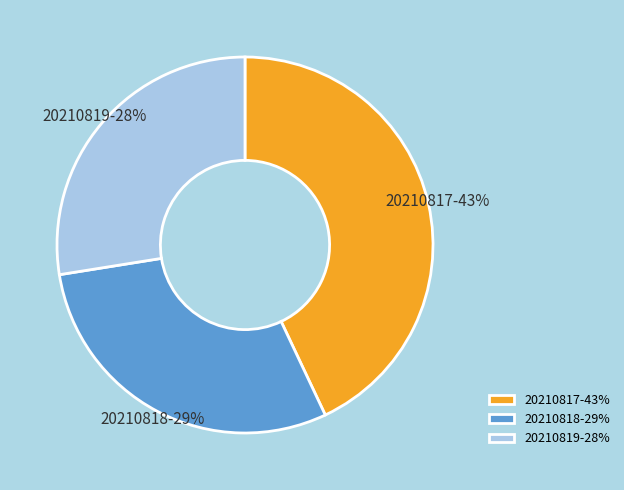

What percentage is the 20210817 slice, to the nearest percent?

43%